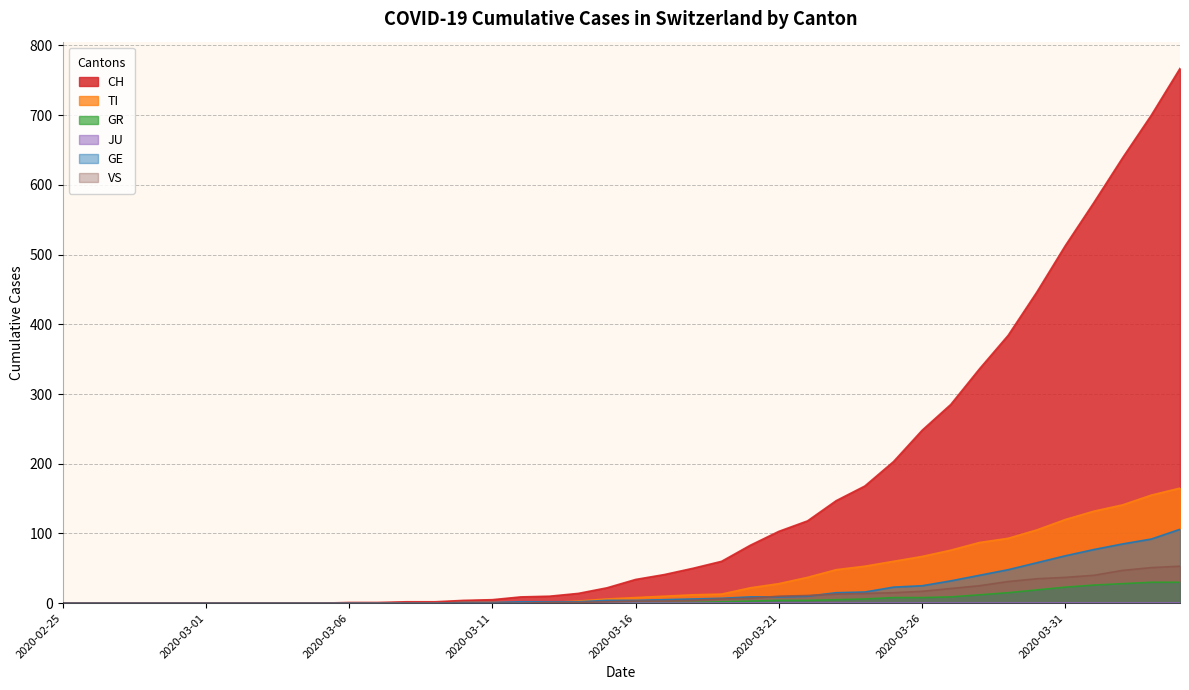

What is the greatest value displayed?

767